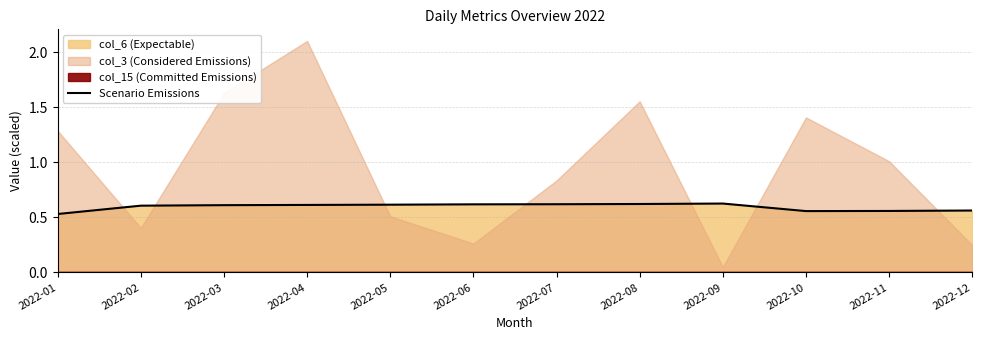

List the labels in order of value, largest first.

2022-09, 2022-08, 2022-07, 2022-06, 2022-05, 2022-04, 2022-03, 2022-02, 2022-12, 2022-11, 2022-10, 2022-01